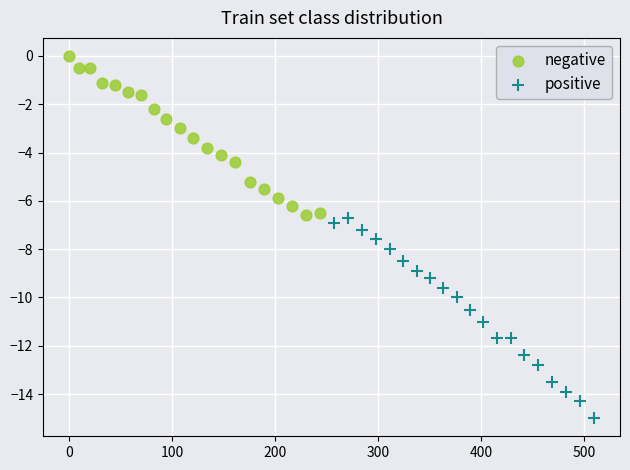

Which series contains the lowest Y value?

positive